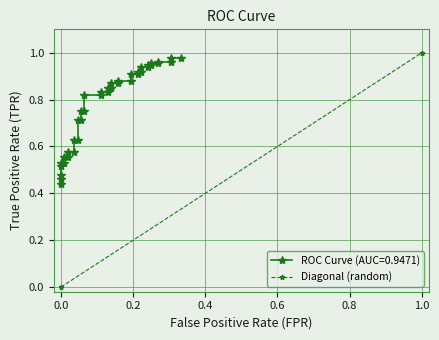

What is the difference between the maximum and minimum values?

1